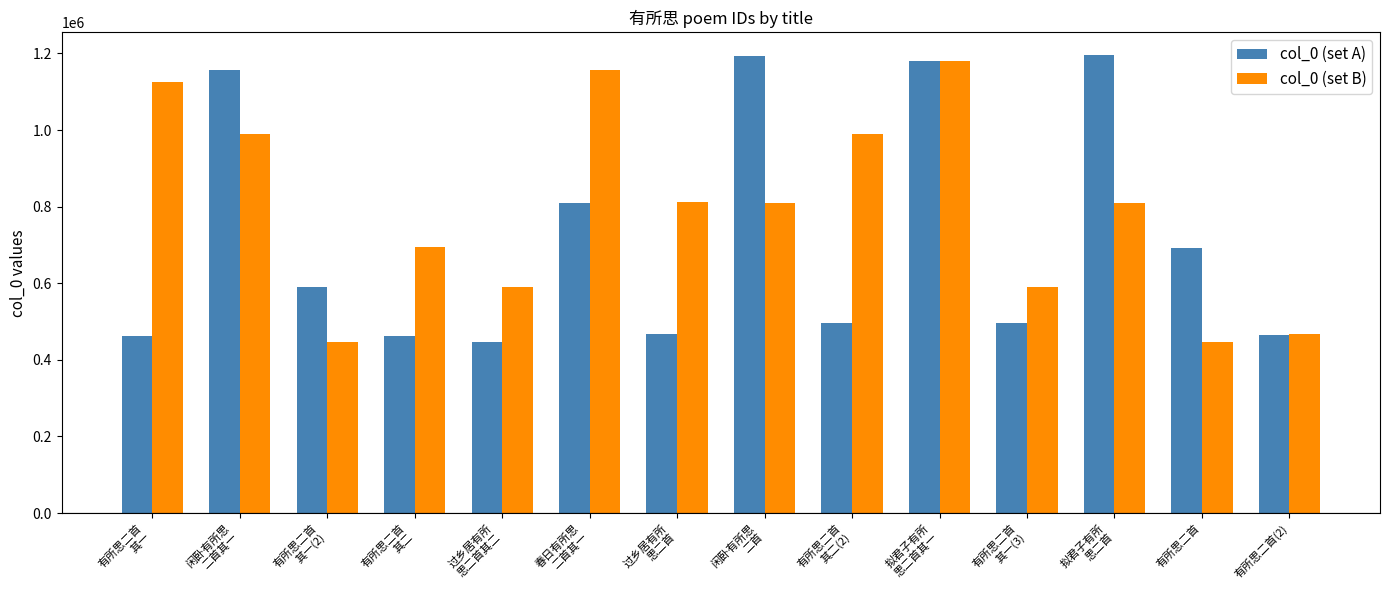

What is the difference between the highest and lowest values at 拟君子有所
思二首其一?

1